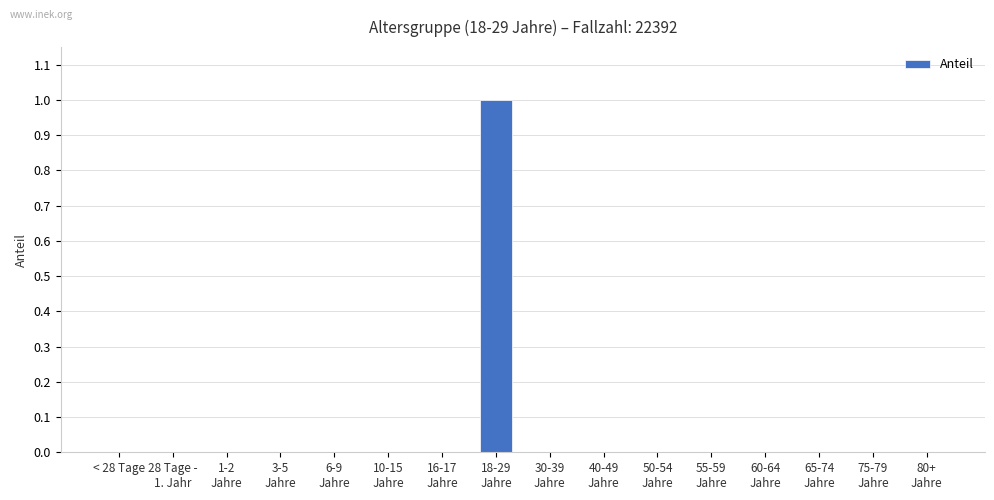

Reading right to left, what are all the values shown in this chart?

0	0	0	0	0	0	0	0	1	0	0	0	0	0	0	0